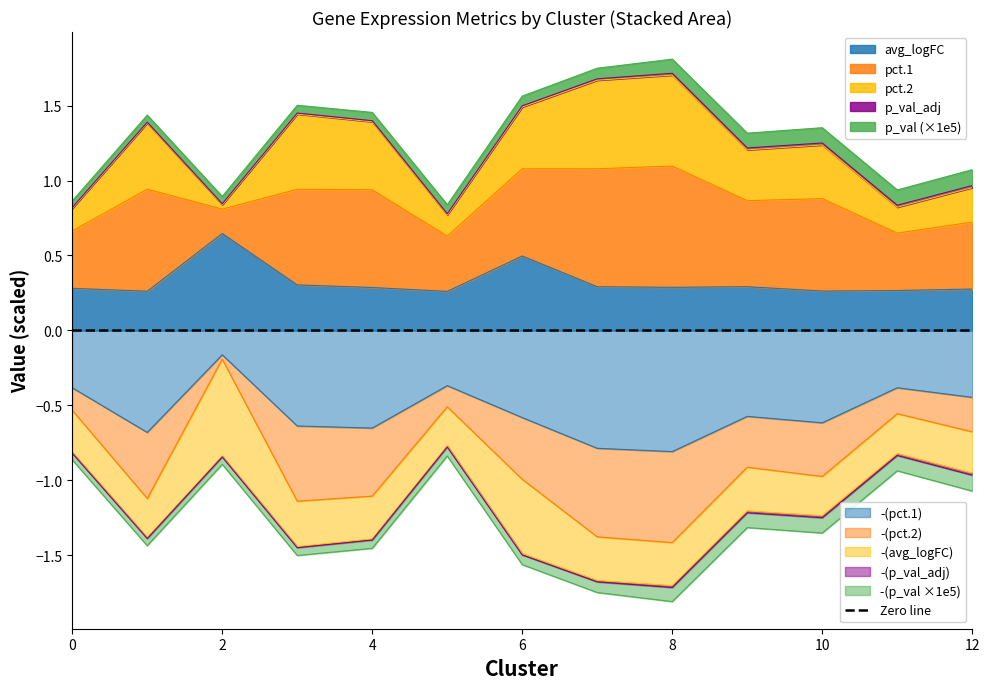

At which category is the sum across all series the highest?

2